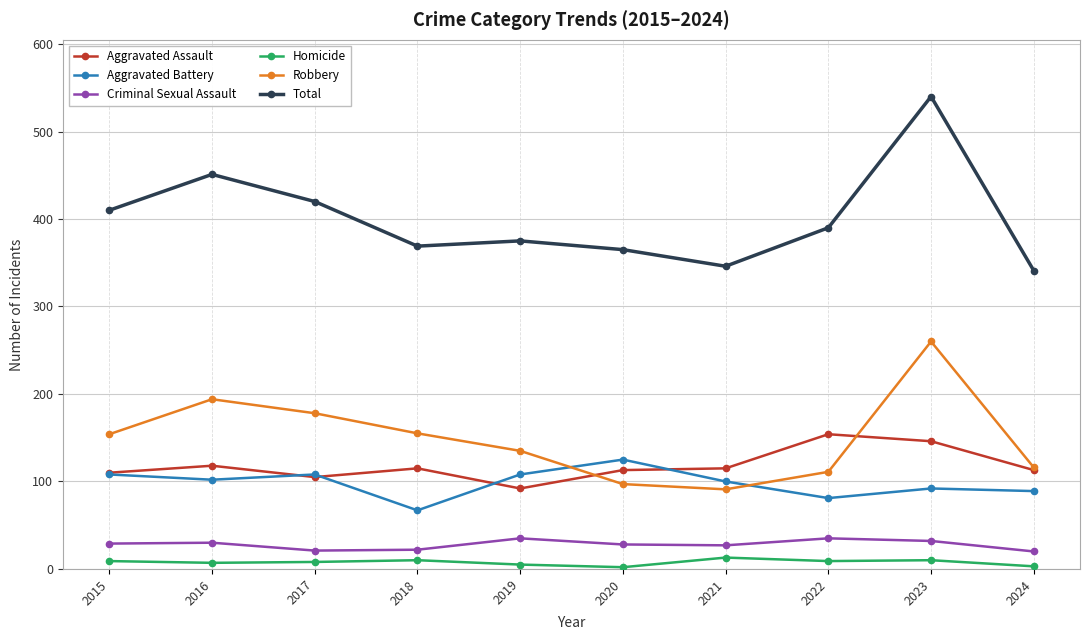

True or false: Homicide has more than 1 points higher than both neighbors.

True